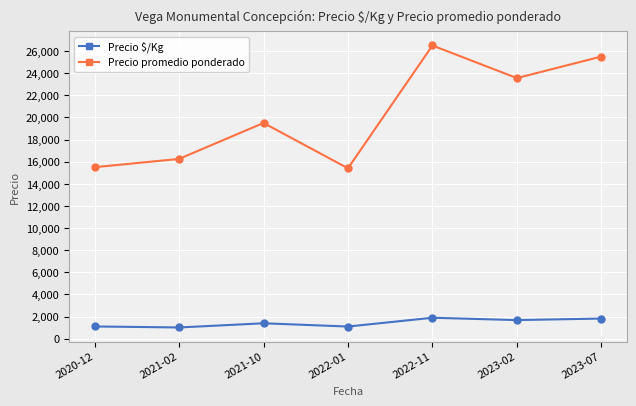

Count the number of categories in the chart.

7